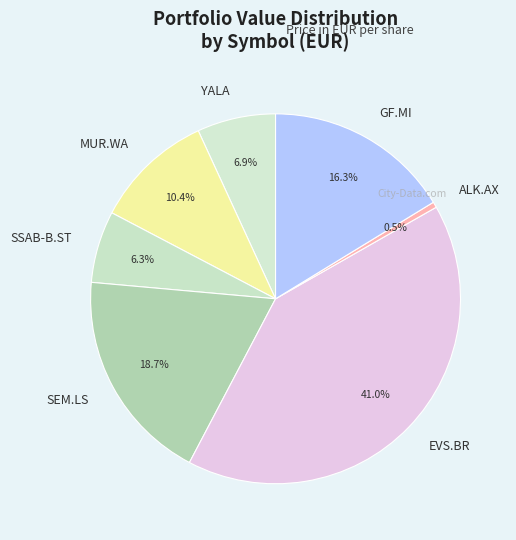

Which slice is the largest?

EVS.BR